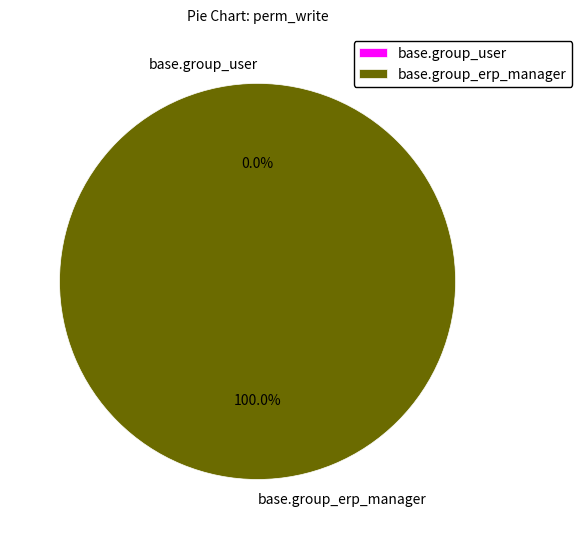

What percentage is the base.group_erp_manager slice, to the nearest percent?

100%